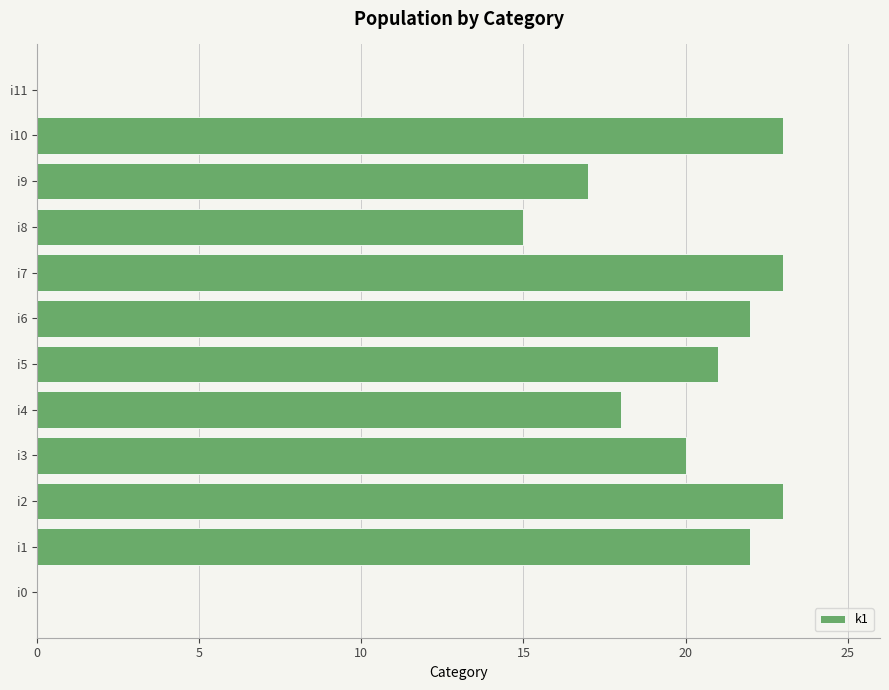

What is the maximum value shown in the chart?

23